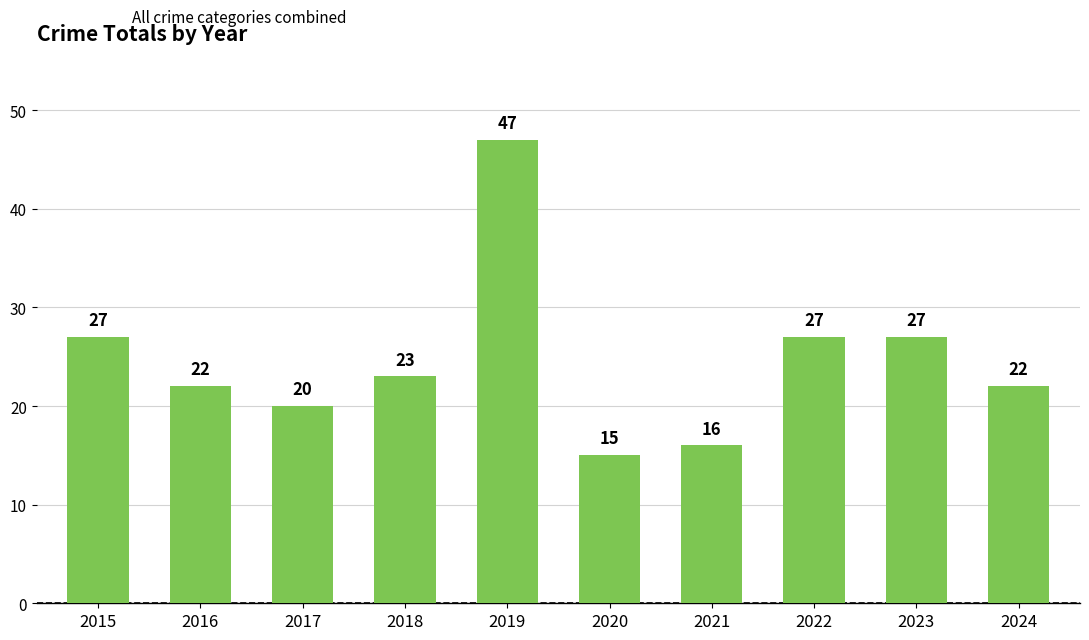

Which label corresponds to the largest value in the chart?

2019